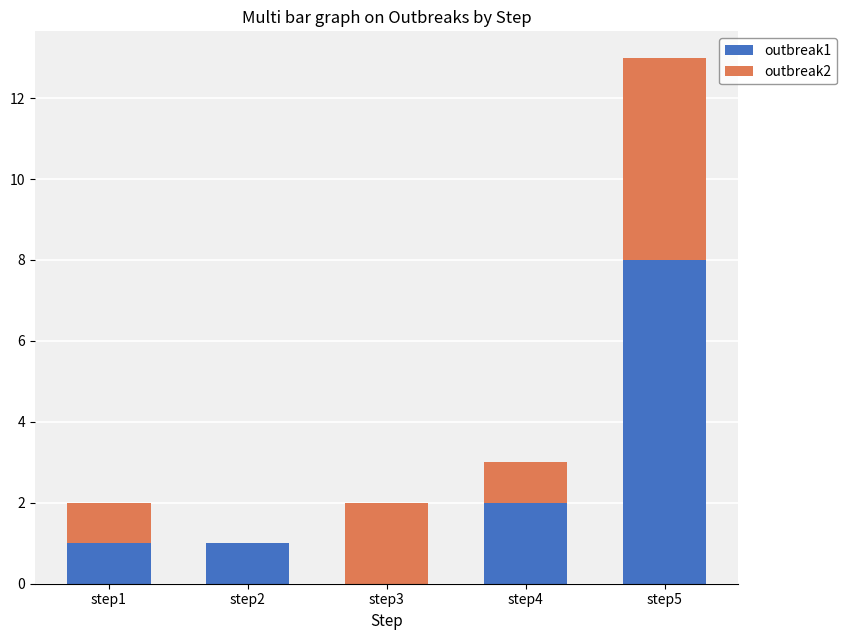

True or false: outbreak1 has a value of 2 at step4.

True